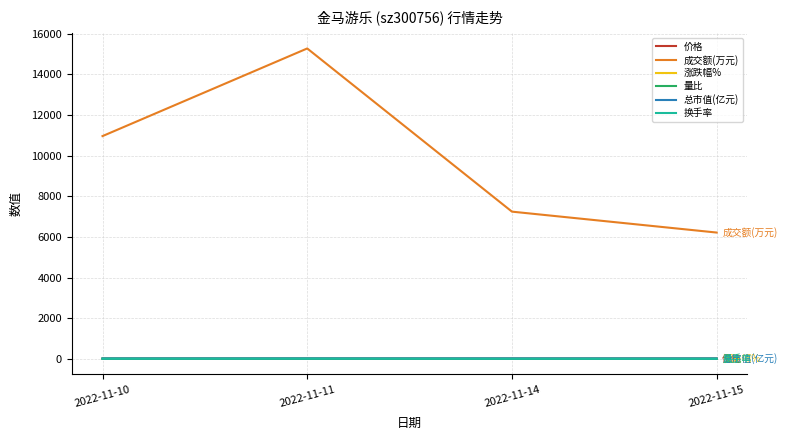

True or false: 量比 and 总市值(亿元) intersect in this chart.

False